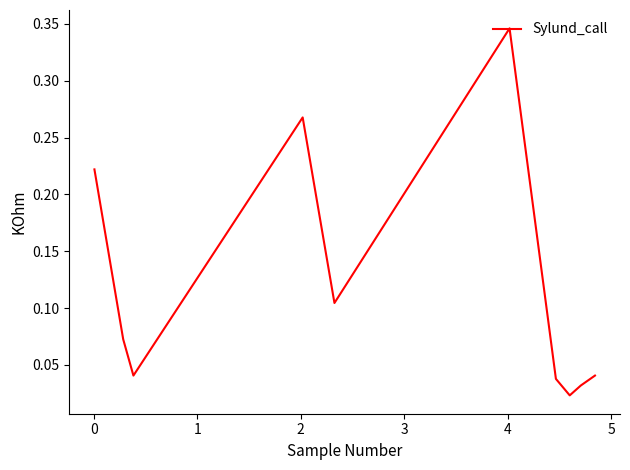

Does the chart have visible grid lines?

No